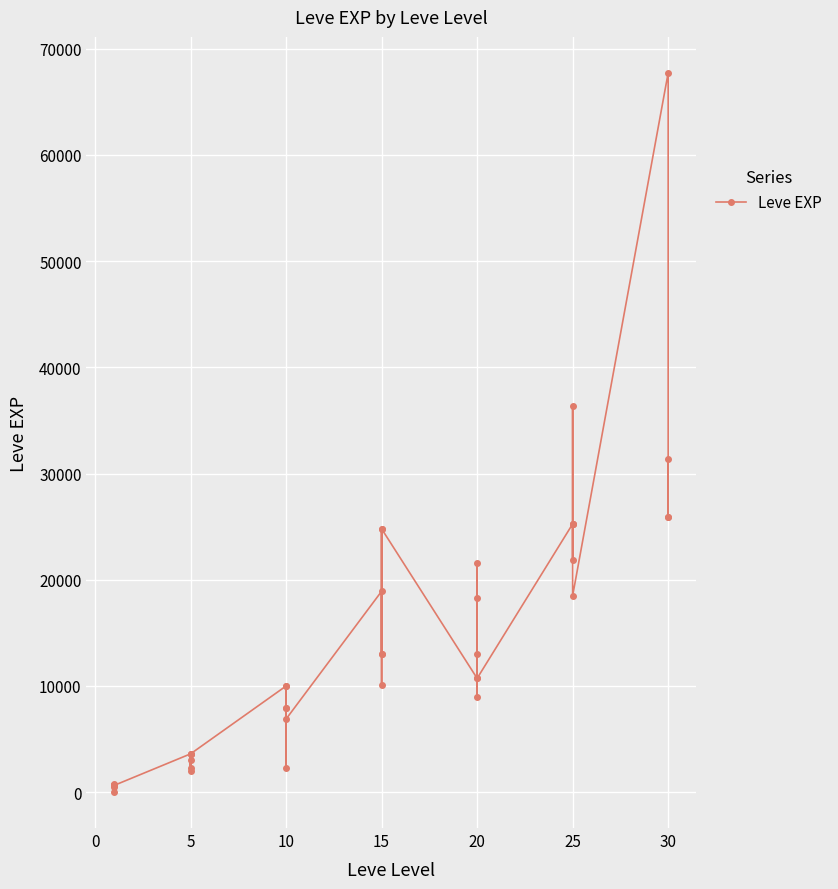

How many interior local peaks (higher than both neighbors) does the data have?

12